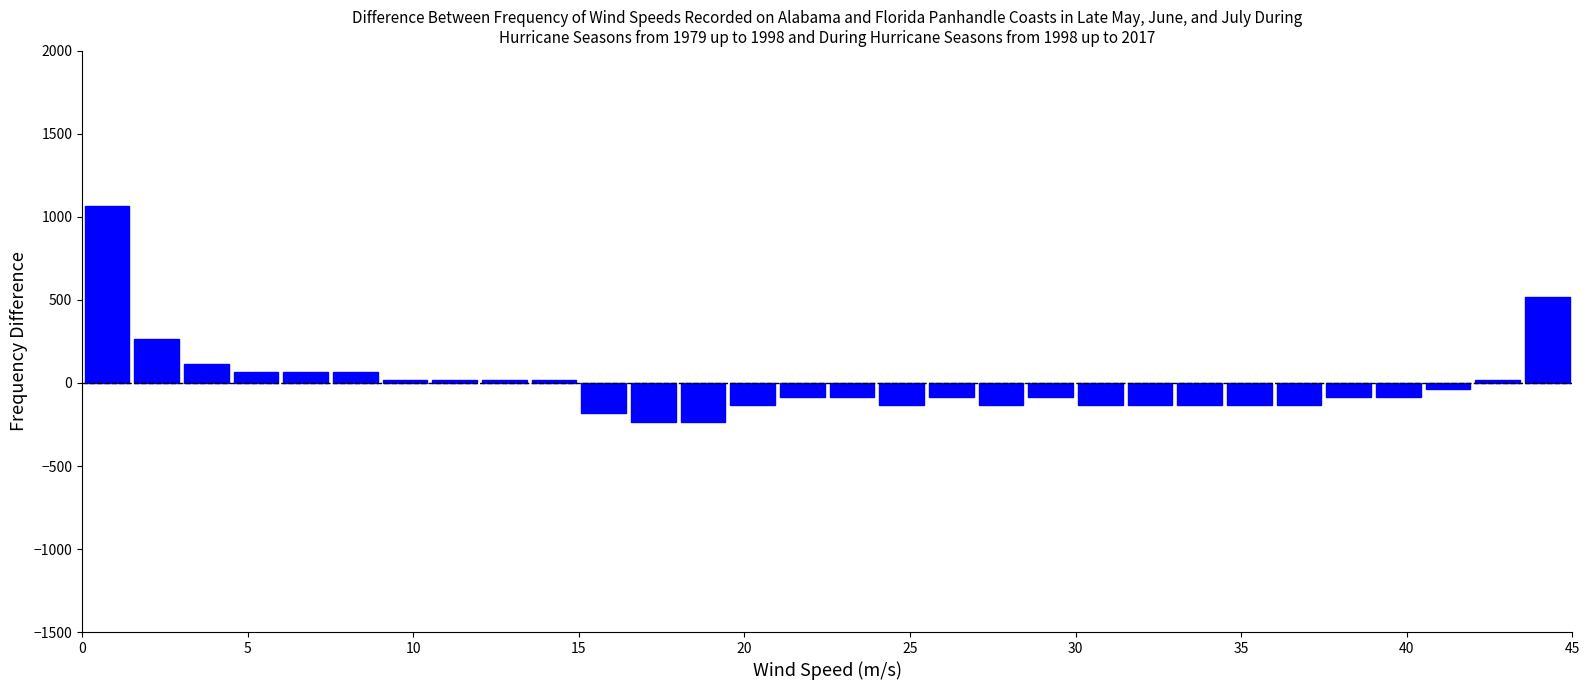

Around what value on the x-axis is the tallest bar? Give the approximate position of its centre, as read against the axis.

1.0